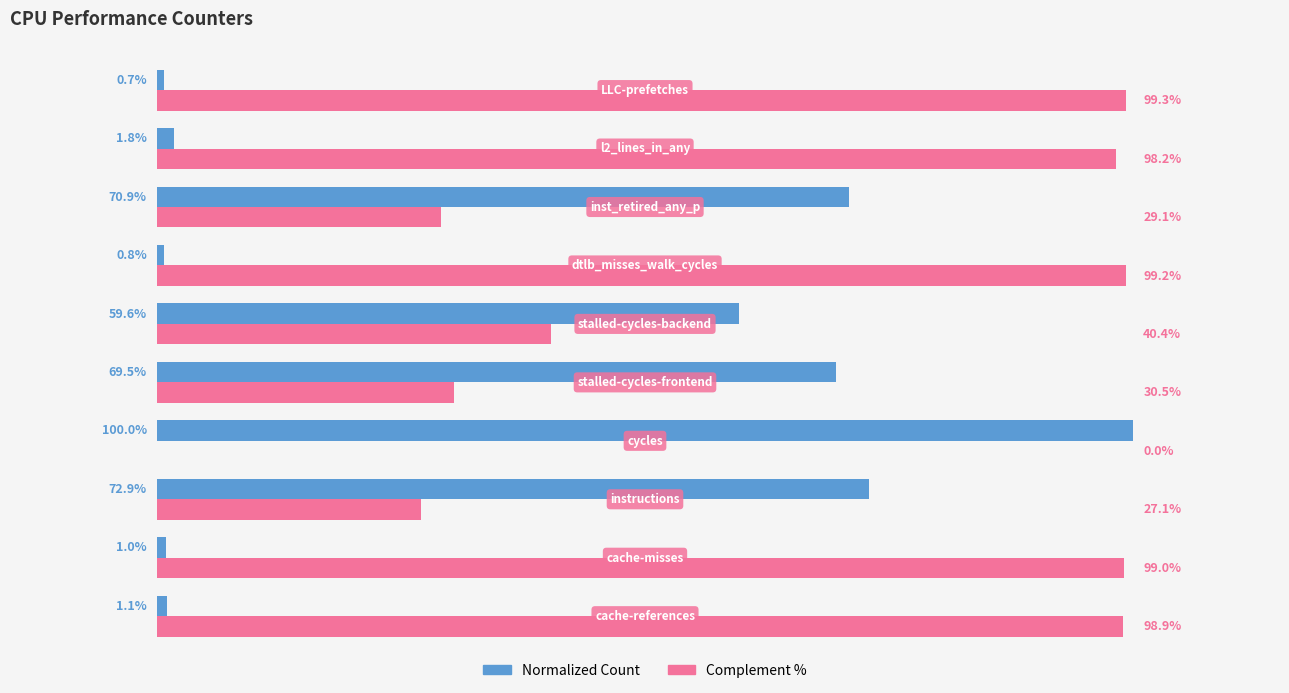

Which series has the largest total across all categories?

Complement %